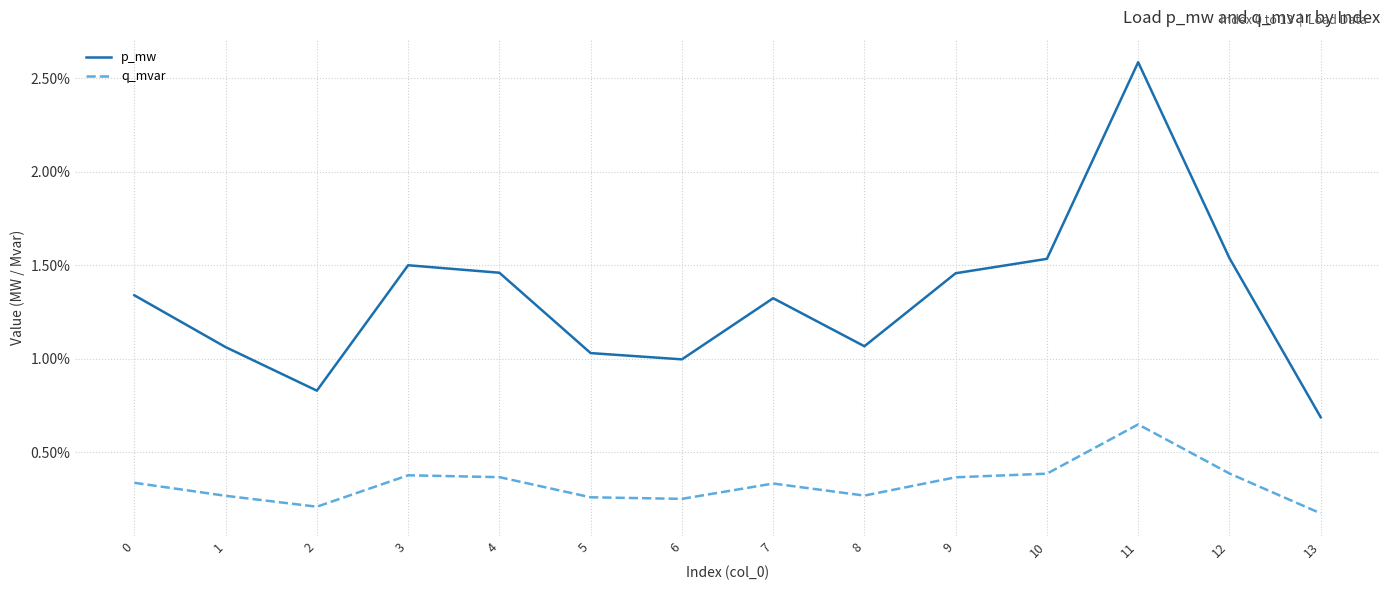

Does the chart display data point markers on the line(s)?

No